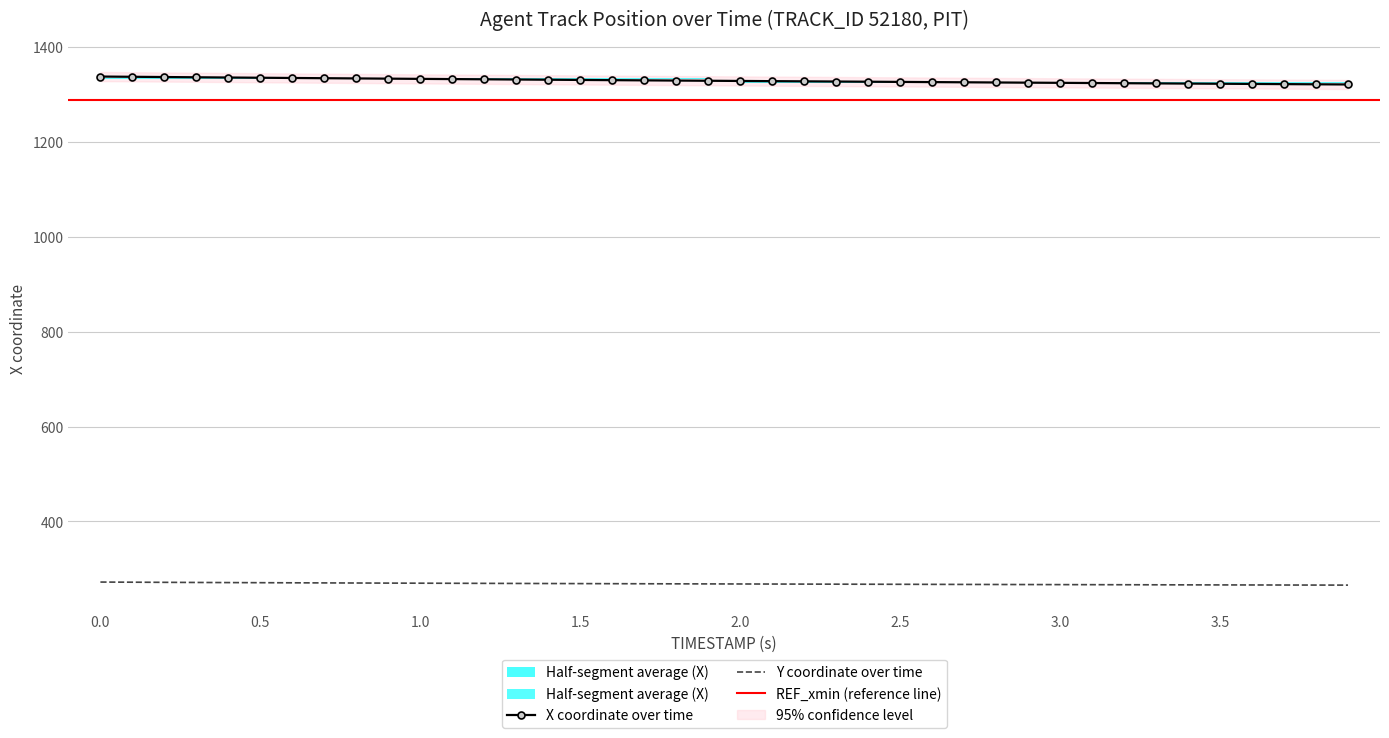

Which series has the largest range (max minus min)?

X